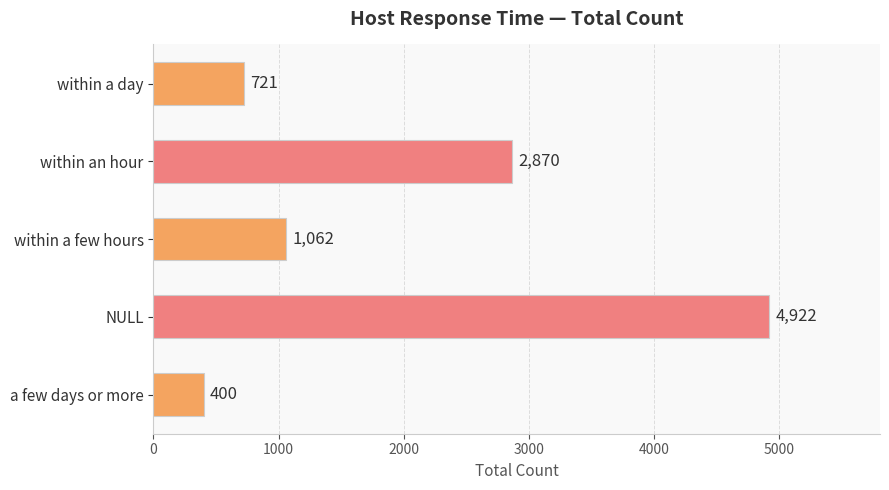

Which has a higher value, within a few hours or a few days or more?

within a few hours